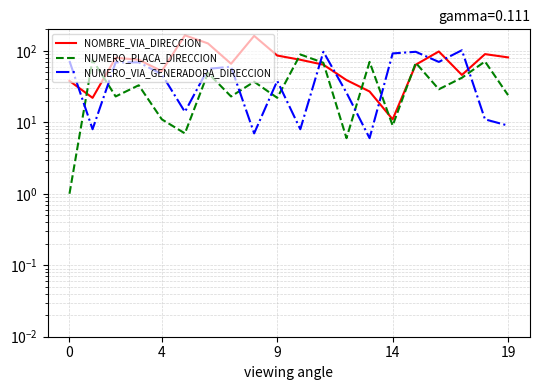

Which series has the largest total across all categories?

NOMBRE_VIA_DIRECCION